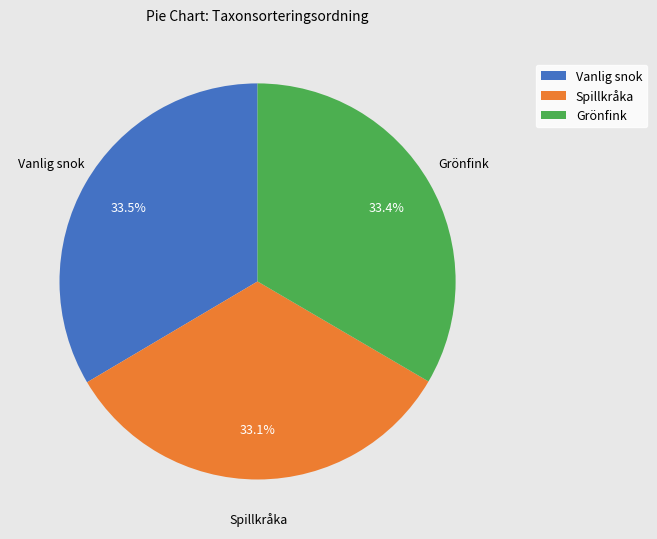

Is it true that Grönfink is 33% of the pie?

True